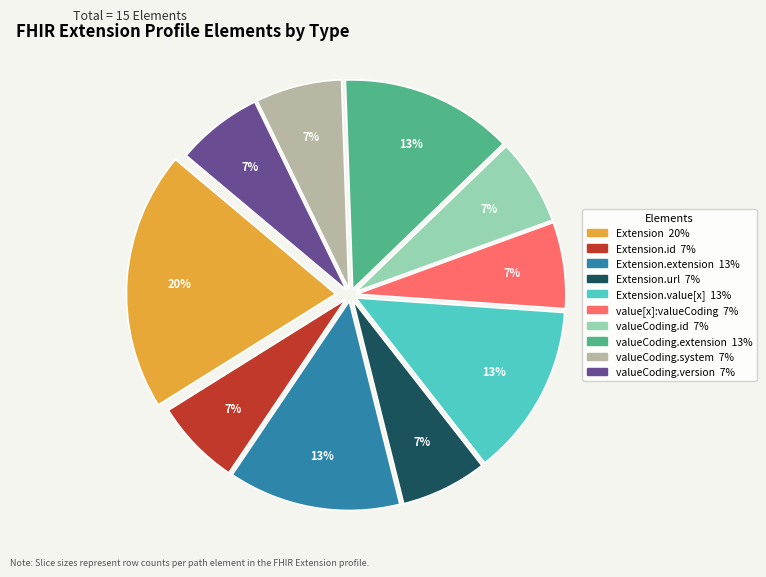

How many slices are in this pie chart?

10